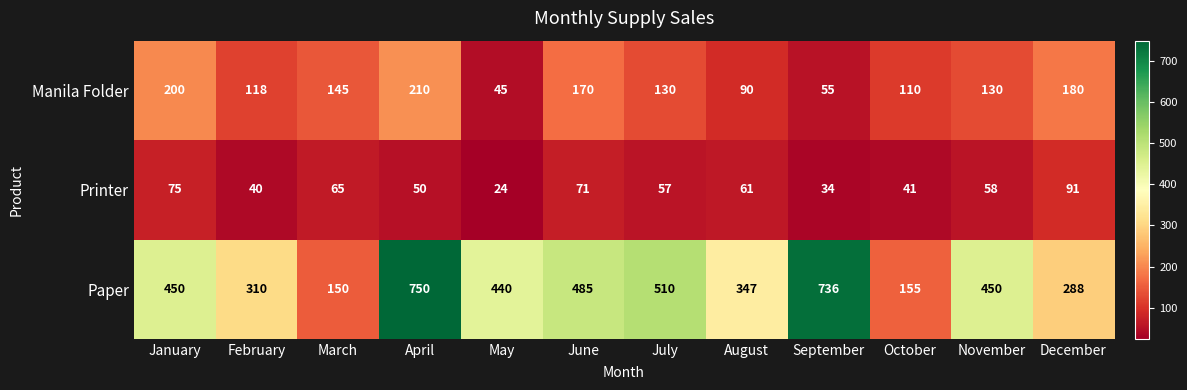

At which category does the chart reach its minimum across all series?

May